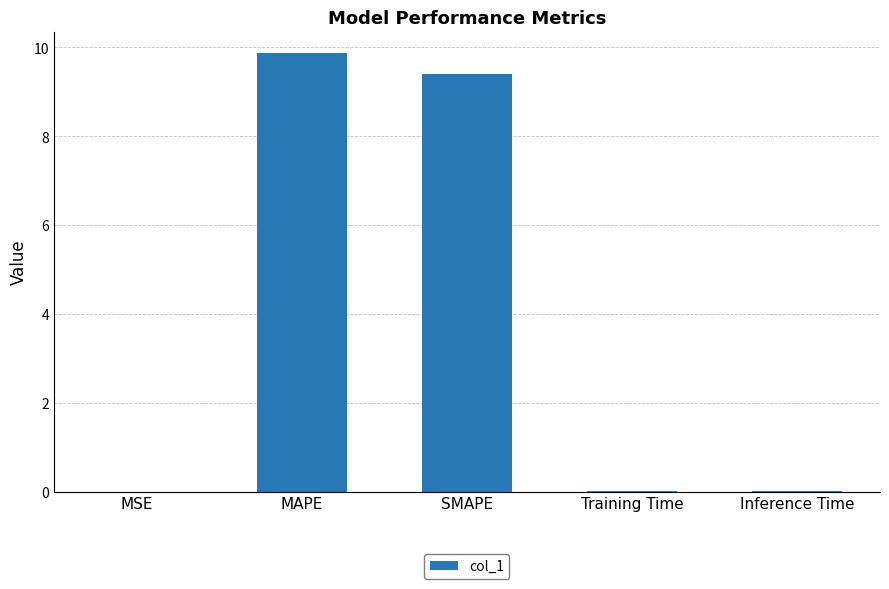

What is the sum of all values?

19.3